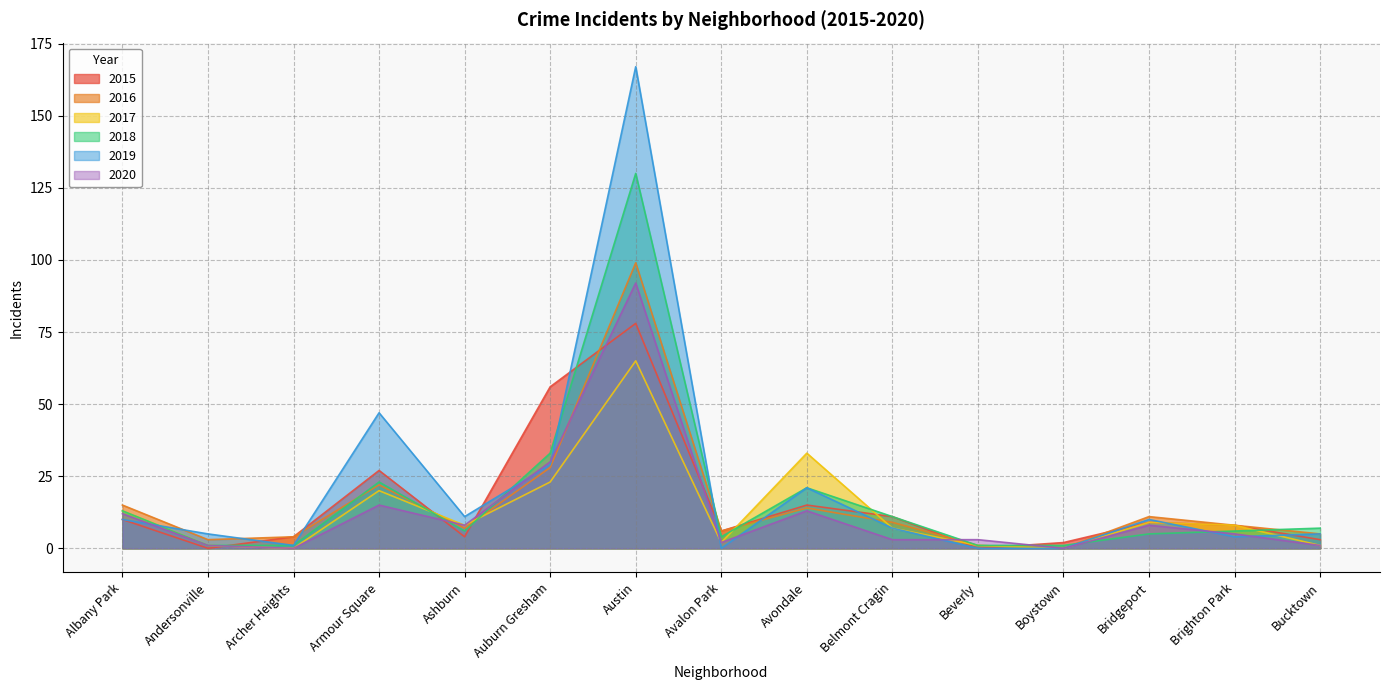

What is the value of the 2019 point at the 6th from the left?

29